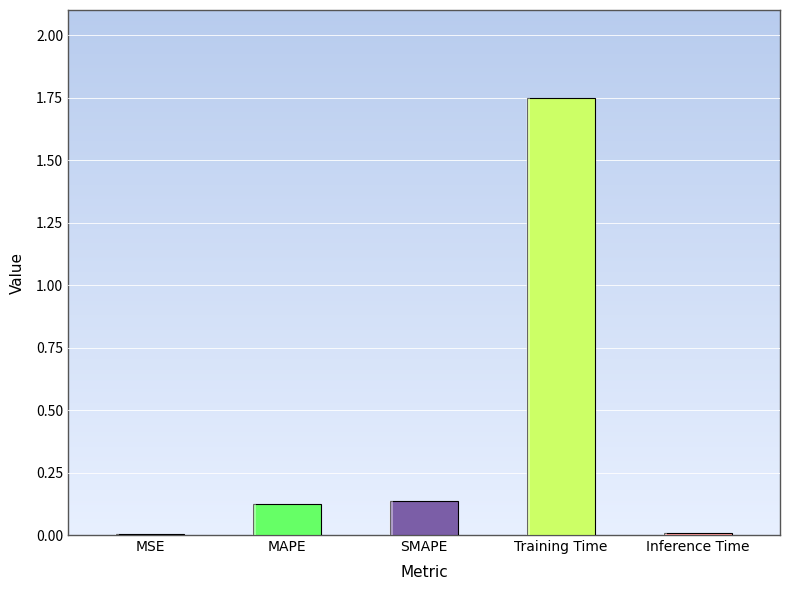

What is the difference between the values at SMAPE and MSE?

0.1